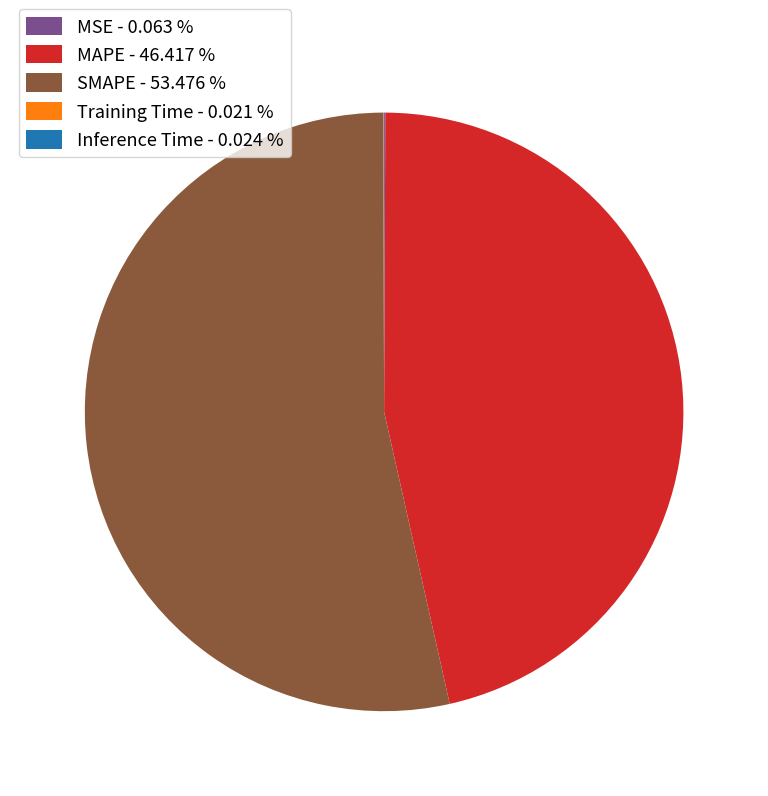

Does SMAPE - 53.476 % account for over 50% of the chart?

Yes